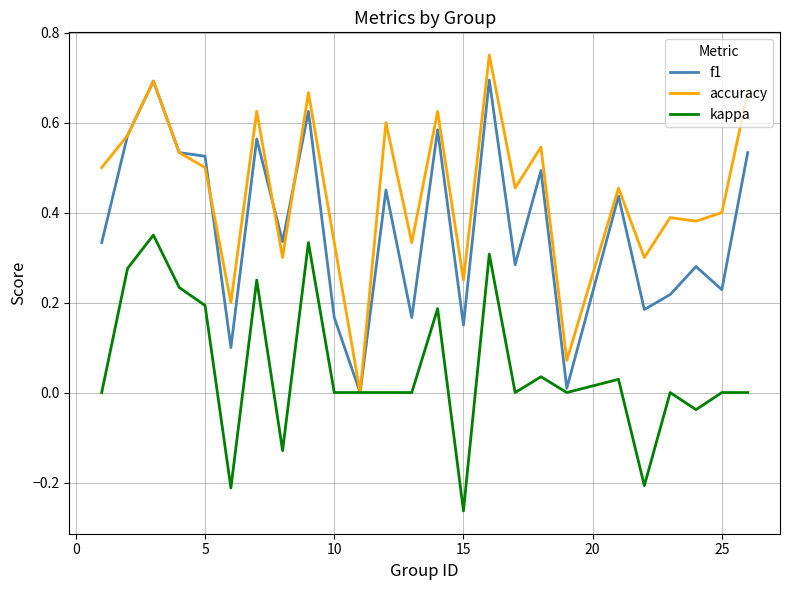

Which series has the largest range (max minus min)?

accuracy